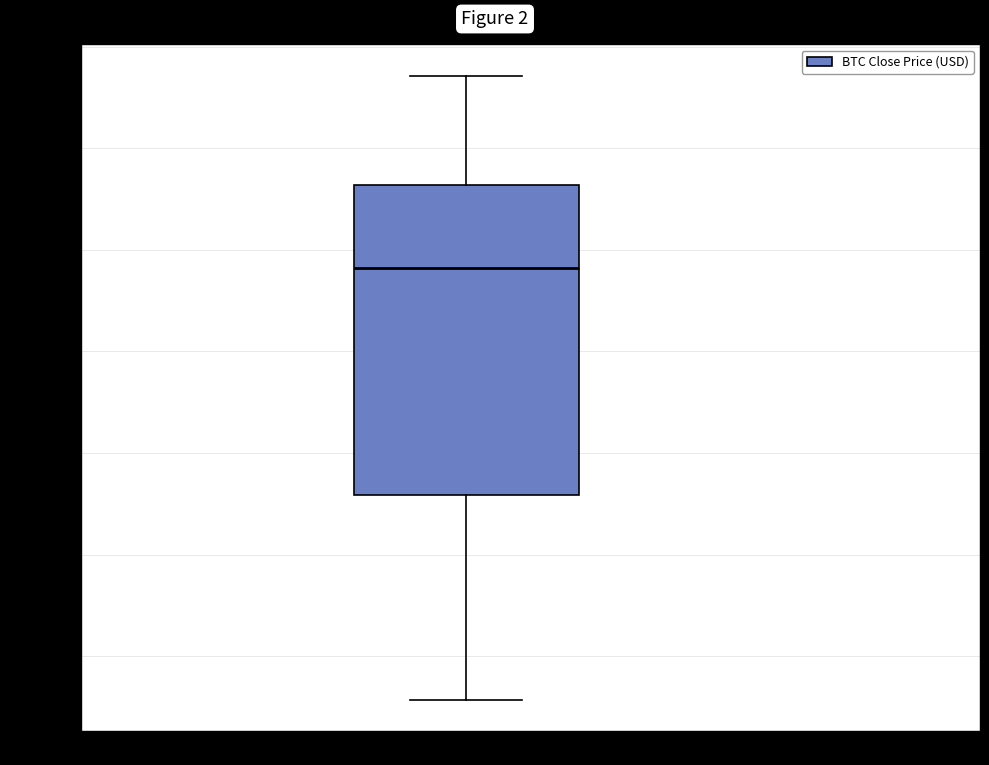

Transcribe this box plot: give where the median line is, the range the box spans, and where the two whiskers end, as read against the y-axis. The values are not printed on the chart, so give them approximately, as read against the axis.

median 67600, box 63200 to 69200, whiskers 59200 to 71400